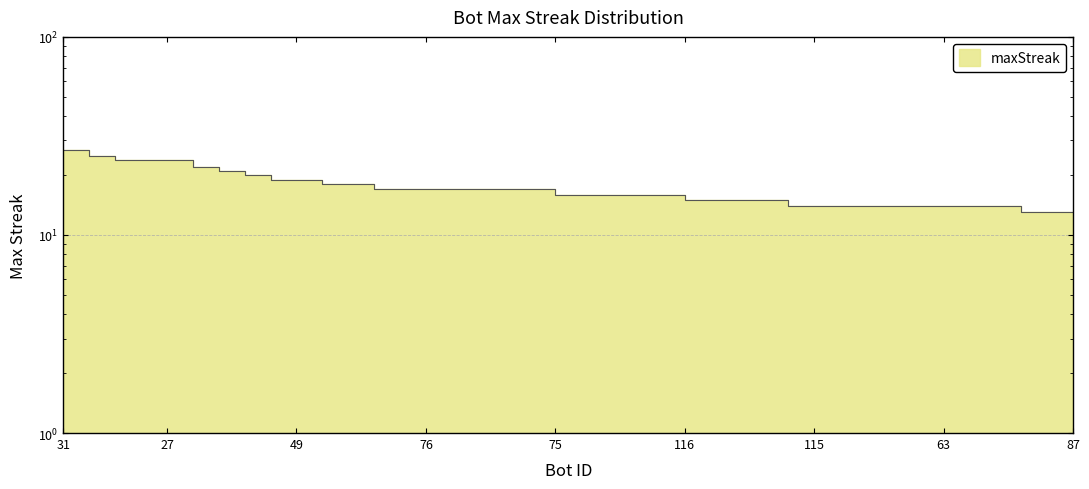

What is the average value?

17